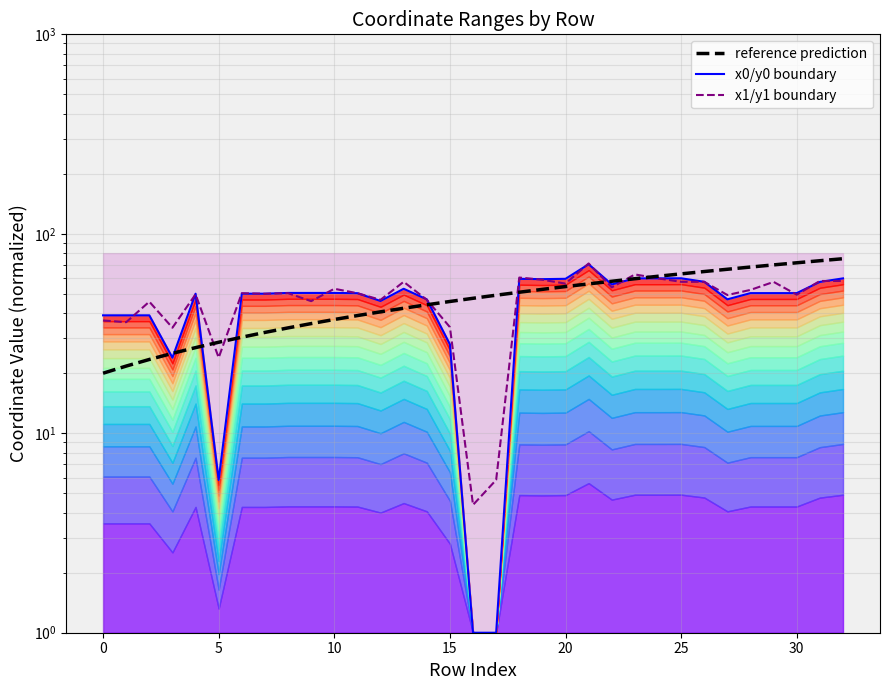

Which series changed the most between 11 and 20?

reference prediction